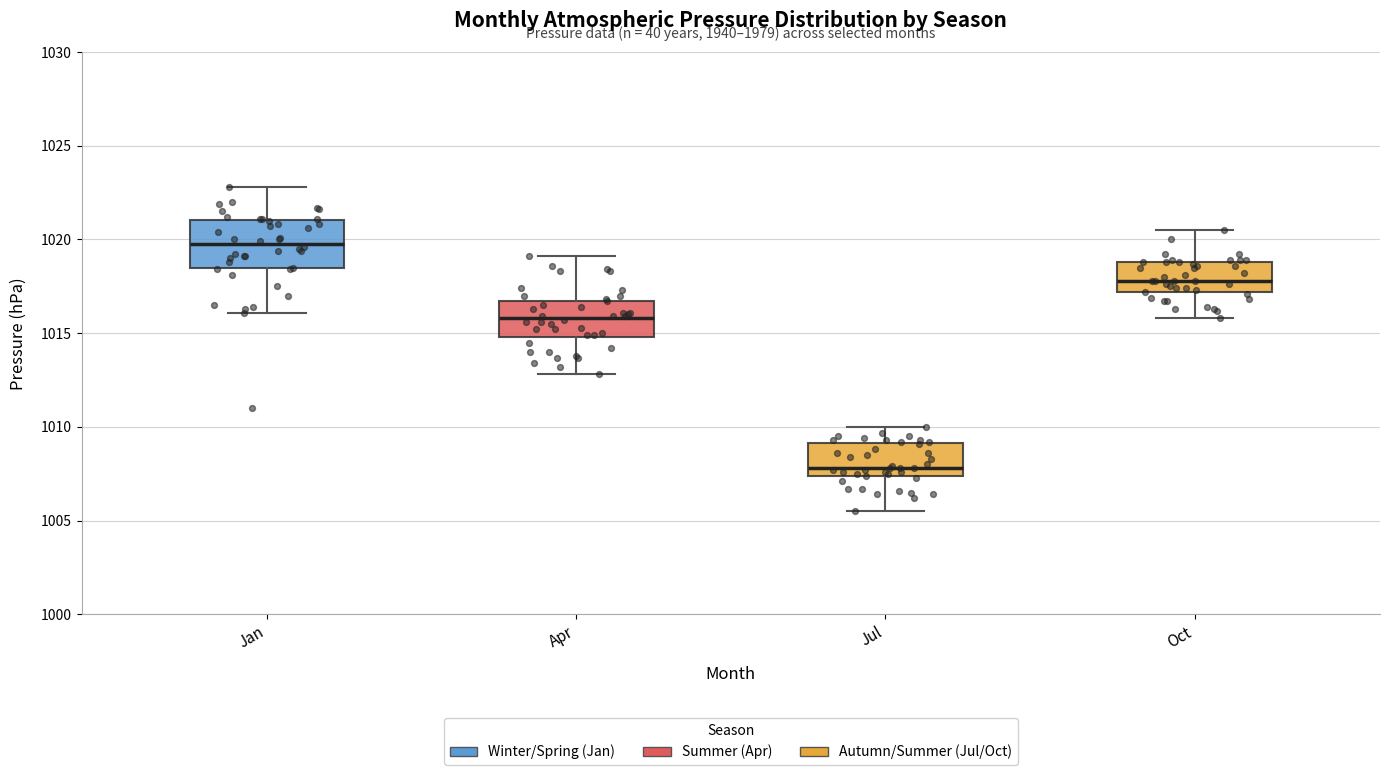

Reading left to right, transcribe this box plot: for each box, give where its median line is, the range the box spans, and where its two whiskers end, as read against the y-axis. The values are not printed on the chart, so give them approximately, as read against the axis.

Jan: median 1020.0, box 1018.5 to 1021.0, whiskers 1016.0 to 1023.0
Apr: median 1016.0, box 1015.0 to 1016.5, whiskers 1013.0 to 1019.0
Jul: median 1008.0, box 1007.5 to 1009.0, whiskers 1005.5 to 1010.0
Oct: median 1018.0, box 1017.0 to 1019.0, whiskers 1016.0 to 1020.5